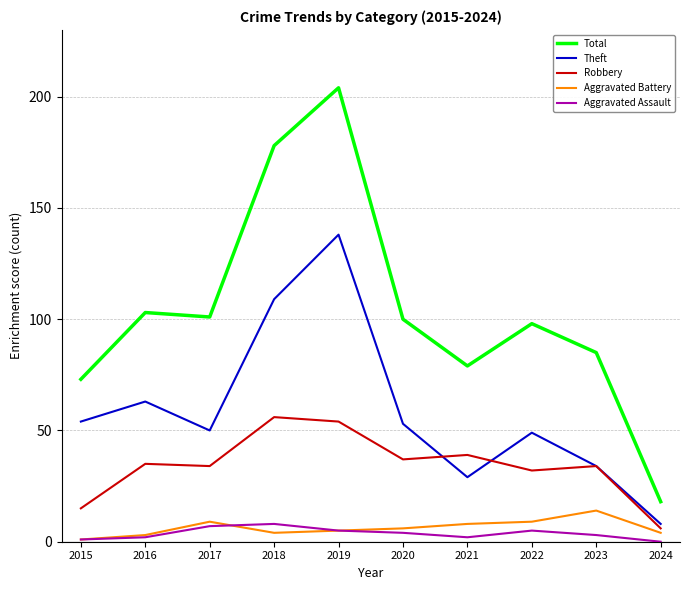

How many lines are shown in the chart?

5